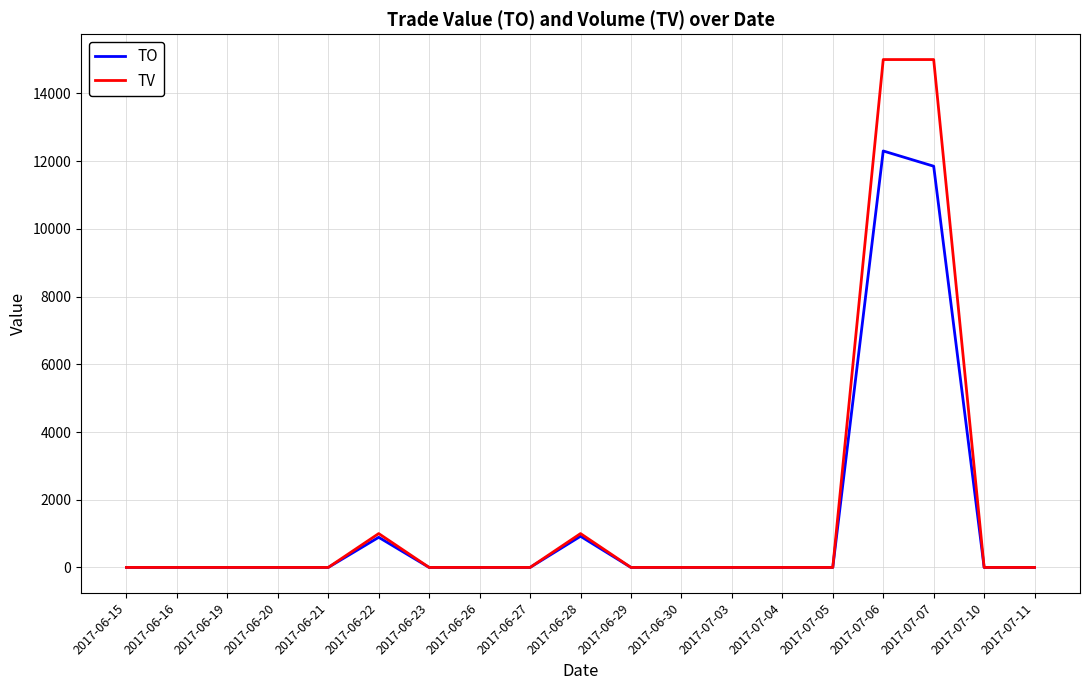

What is the highest value of the TO series?

12300